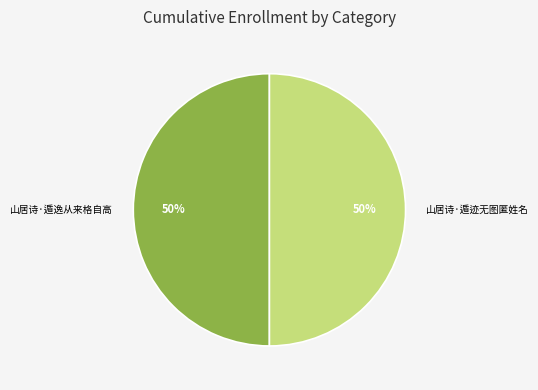

Is it true that 山居诗·遁迹无图匿姓名 is 44% of the pie?

False